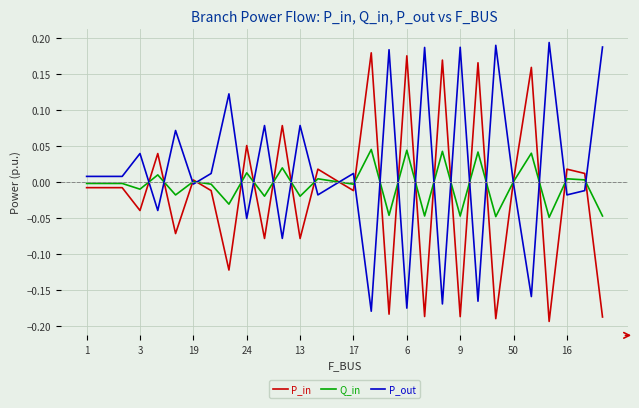

Rank the series by their average value, from lowest to highest.

P_in, Q_in, P_out